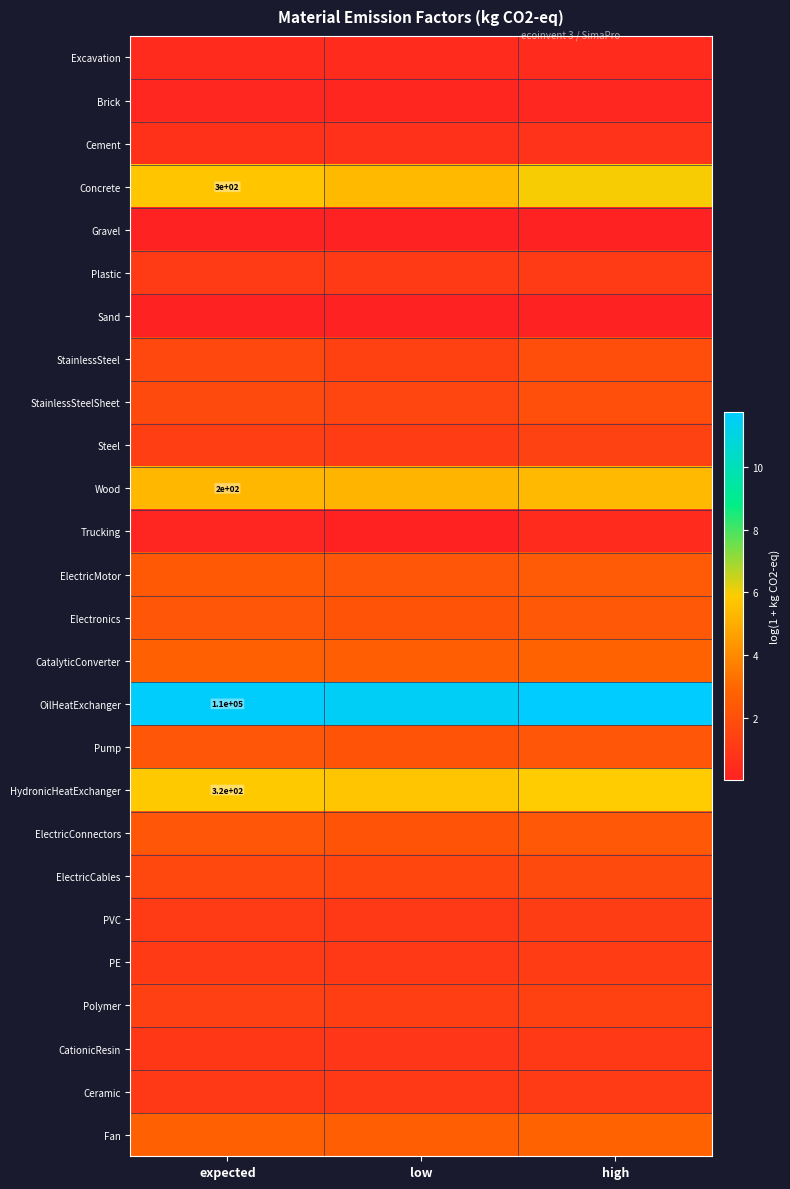

Which series changed the most between low and high?

Concrete